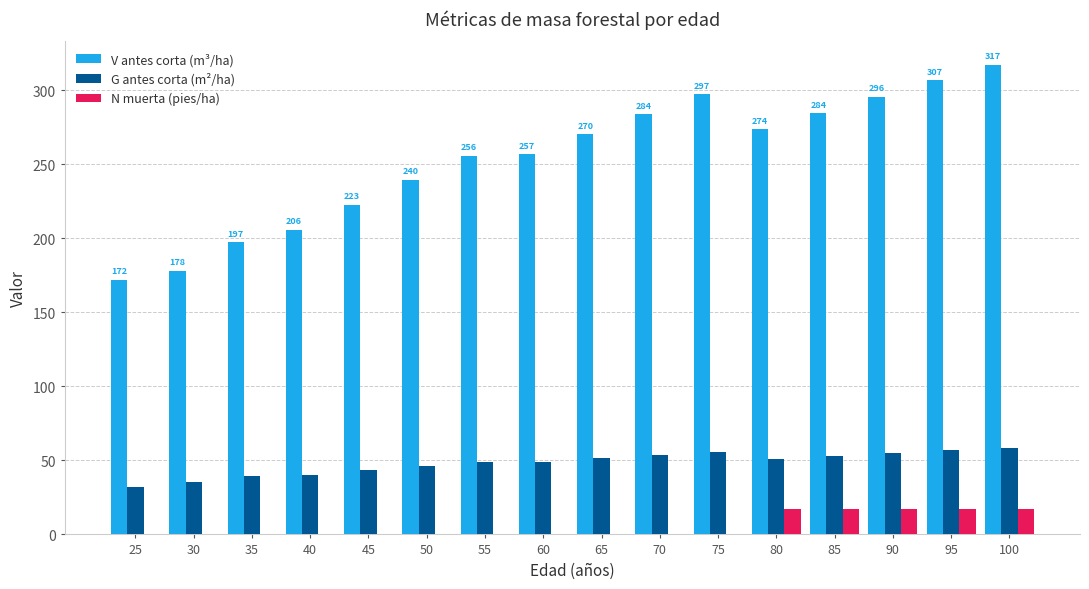

At which label does V antes corta (m³/ha) first exceed 270?

65